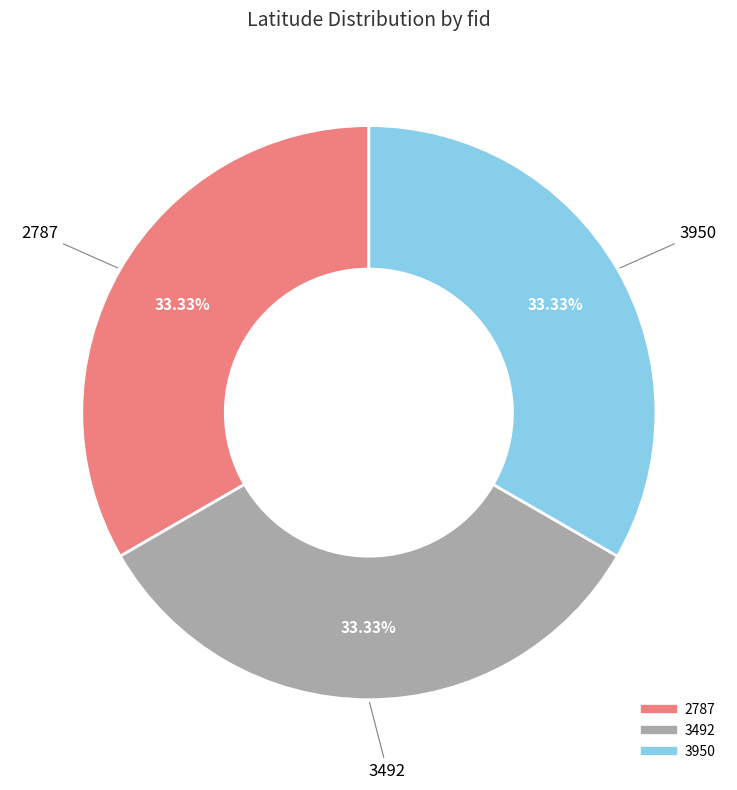

The 3950 slice represents 26% of the pie. True or false?

False